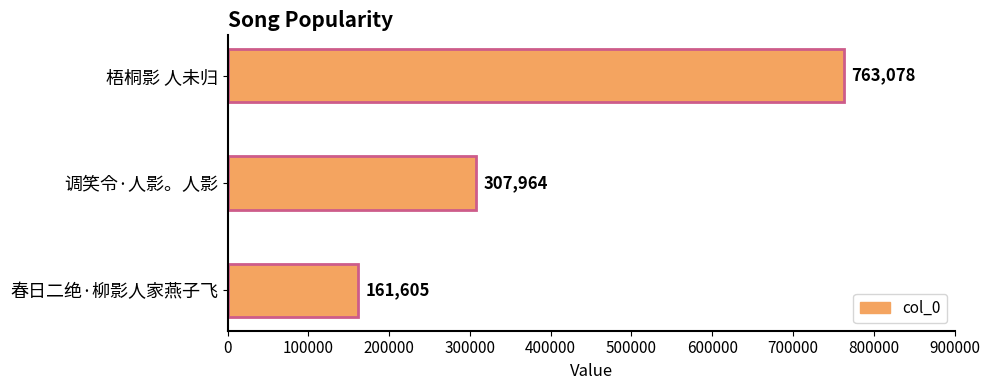

What is the smallest value displayed?

161605